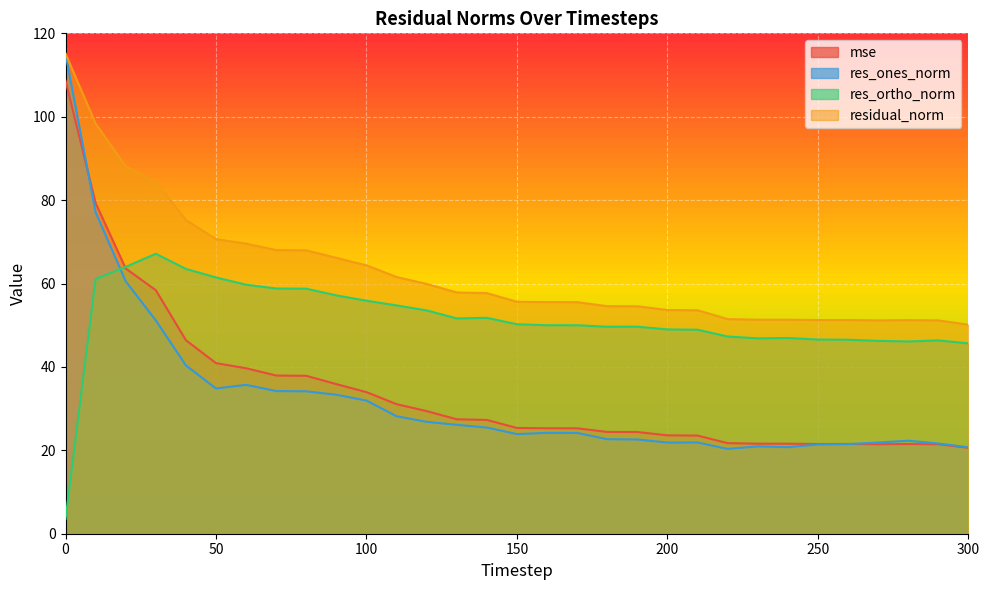

How many times do res_ones_norm and mse cross each other?

2